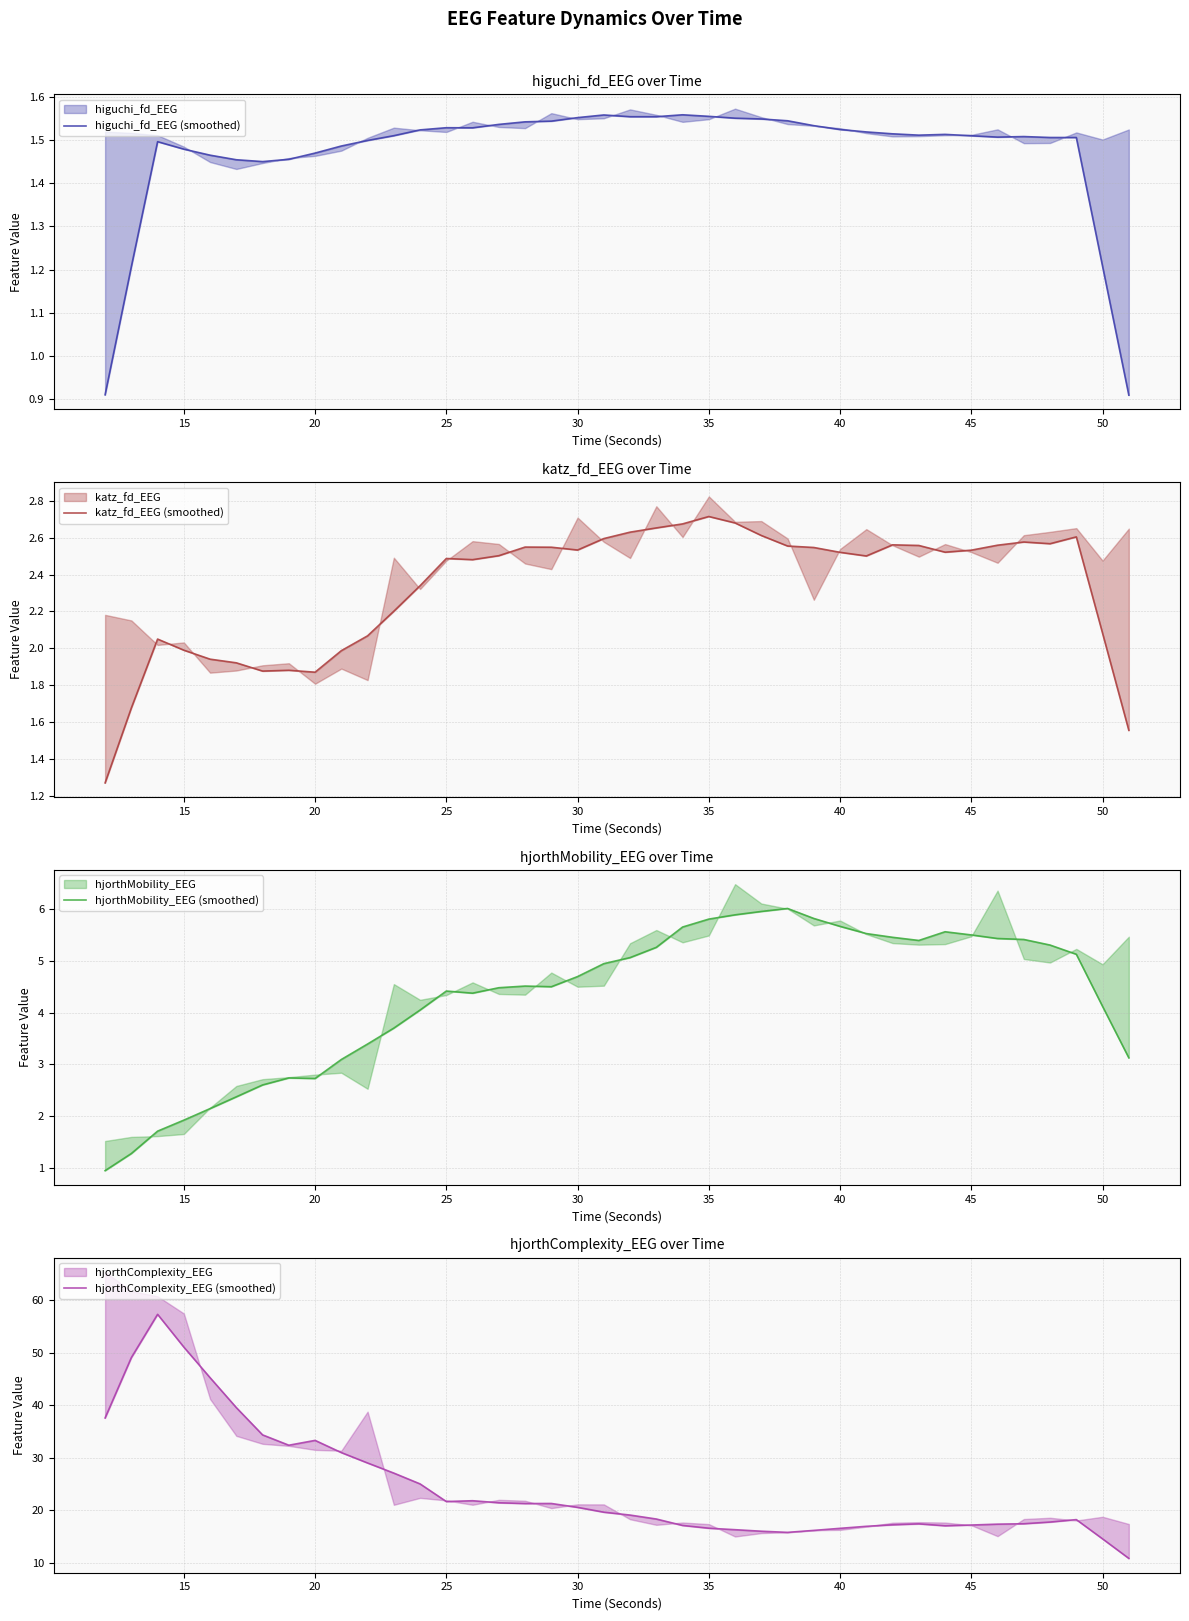

Is the value of katz_fd_EEG (smoothed) at 10 greater than the value of hjorthMobility_EEG (smoothed) at 20?

No